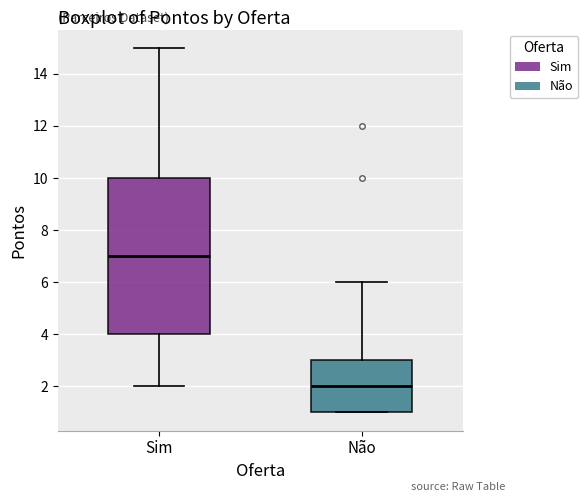

Where is the lower edge of the box for Não on the y-axis? The values are not printed on the chart, so give them approximately, as read against the axis.

1